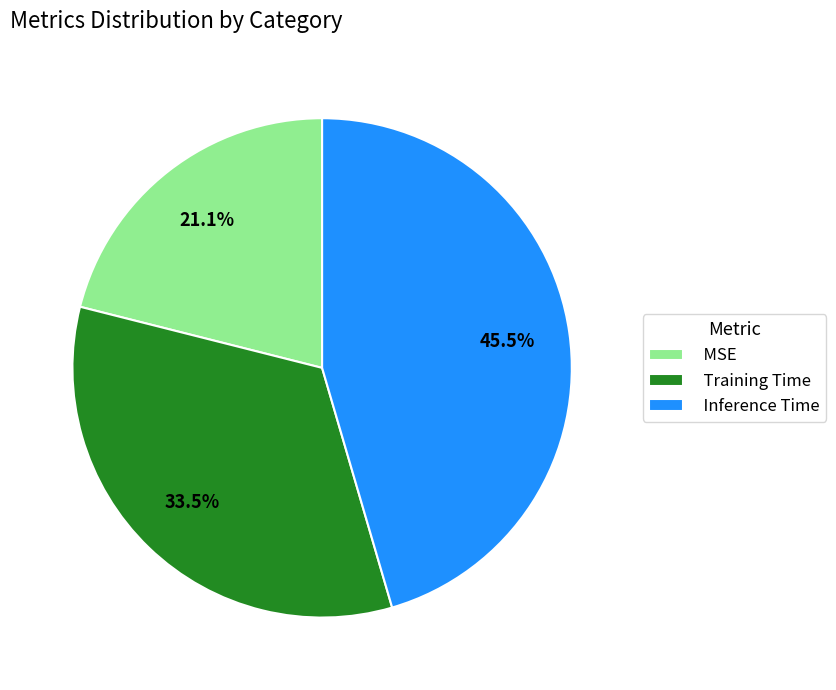

Rank the categories by value from lowest to highest.

MSE, Training Time, Inference Time